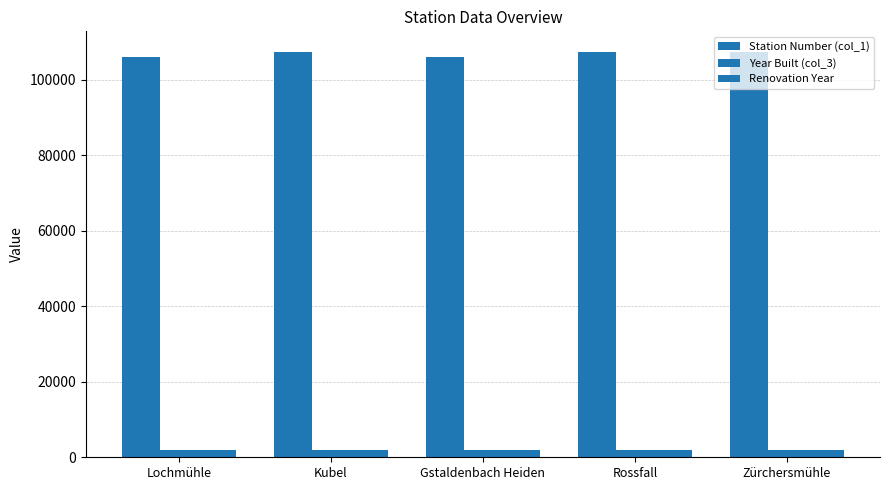

Reading left to right, transcribe all the data shown in this chart.

Station Number (col_1): 106100	107500	106000	107425	107450
Year Built (col_3): 1898	1900	1902	1903	1907
Renovation Year: 2003	1976	1982	1991	1987